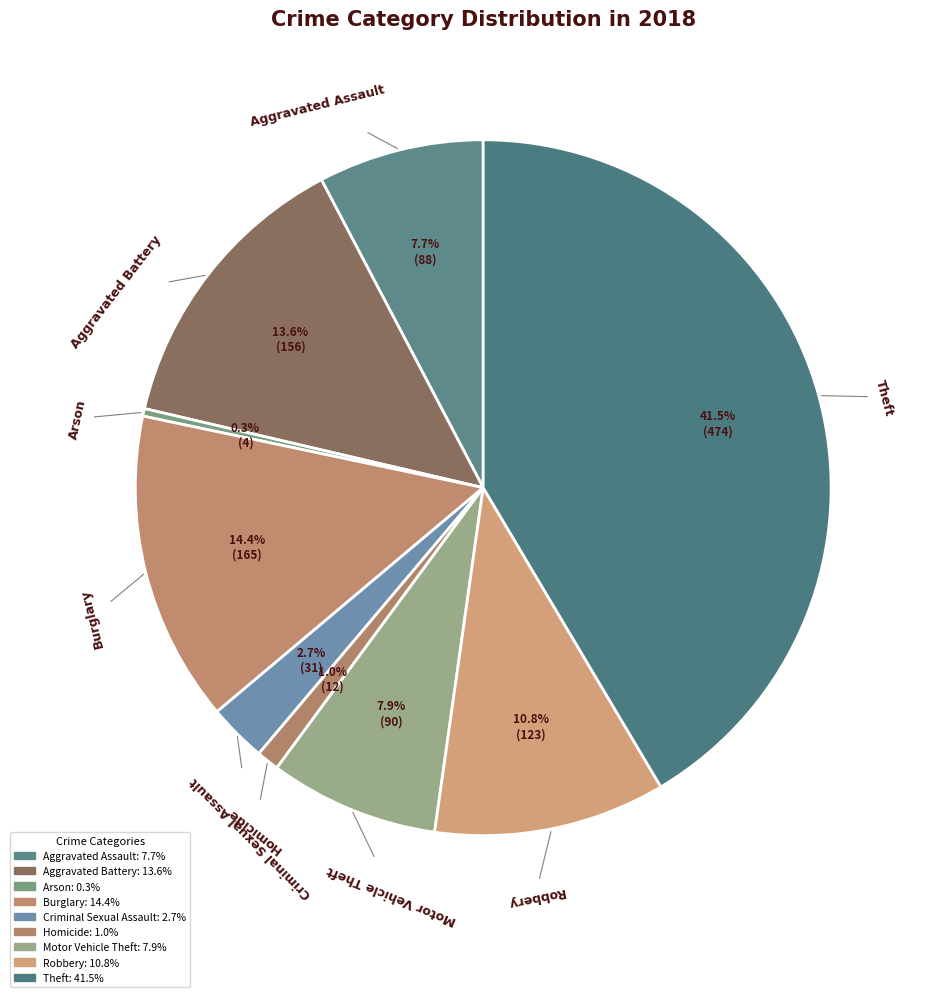

What is the smallest slice in the pie chart?

Arson